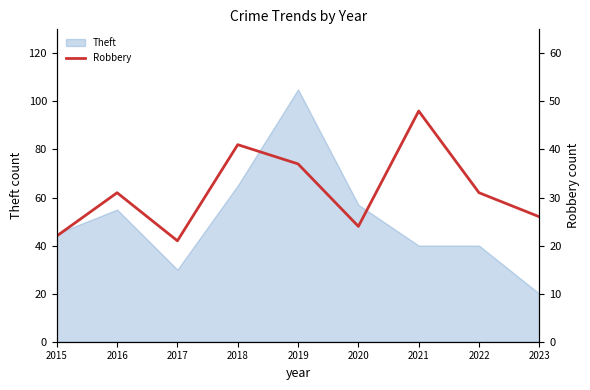

True or false: the data shows 42 at 2020.

False